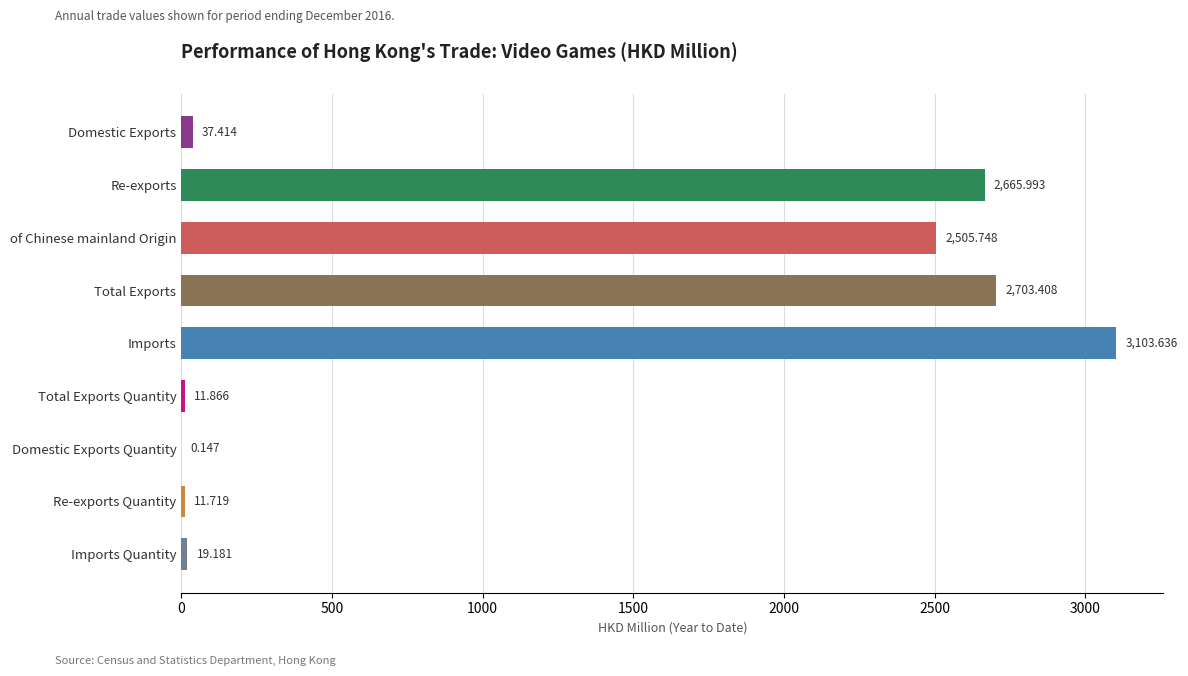

At which label is the value closest to 1551?

of Chinese mainland Origin